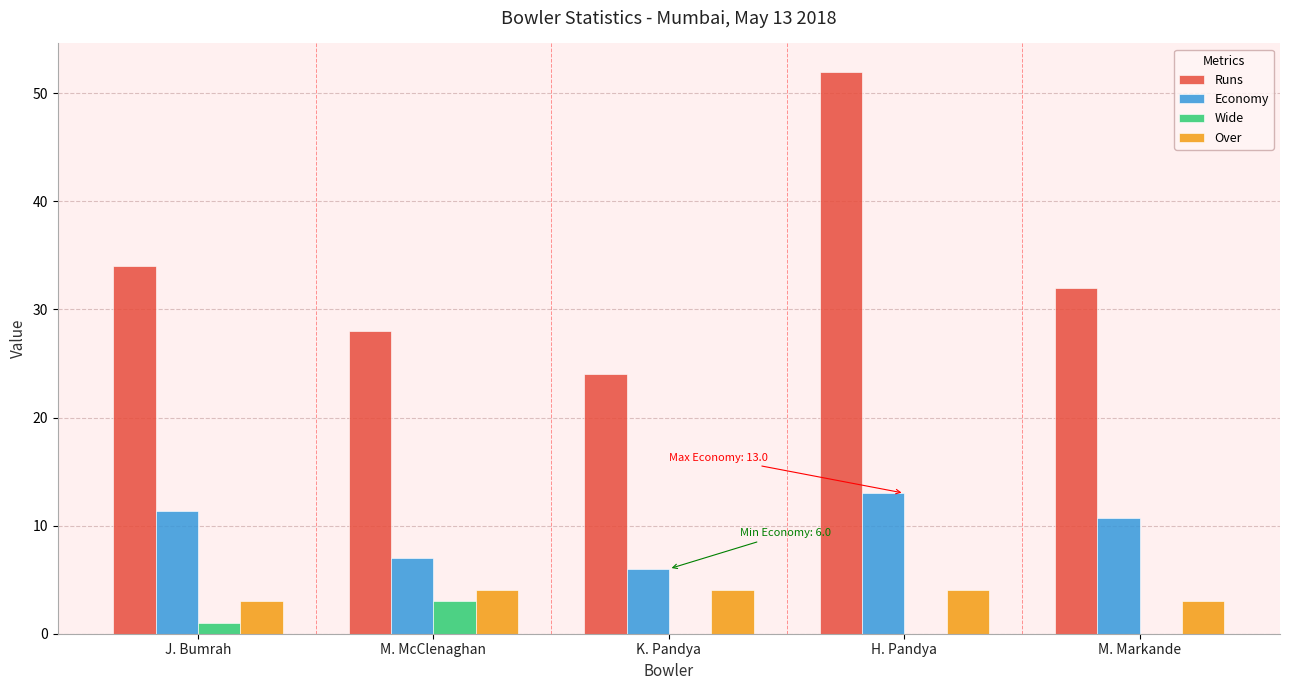

What is the difference between the Over values at M. Markande and M. McClenaghan?

1.0